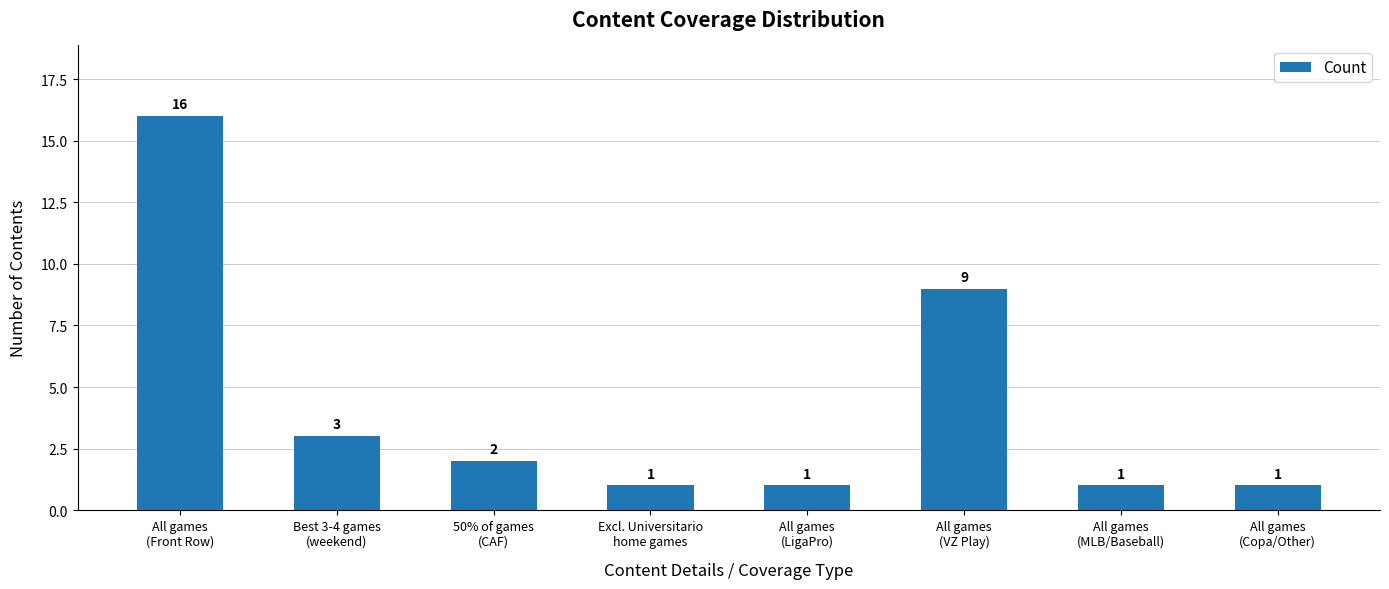

Between All games
(LigaPro) and 50% of games
(CAF), which is larger?

50% of games
(CAF)